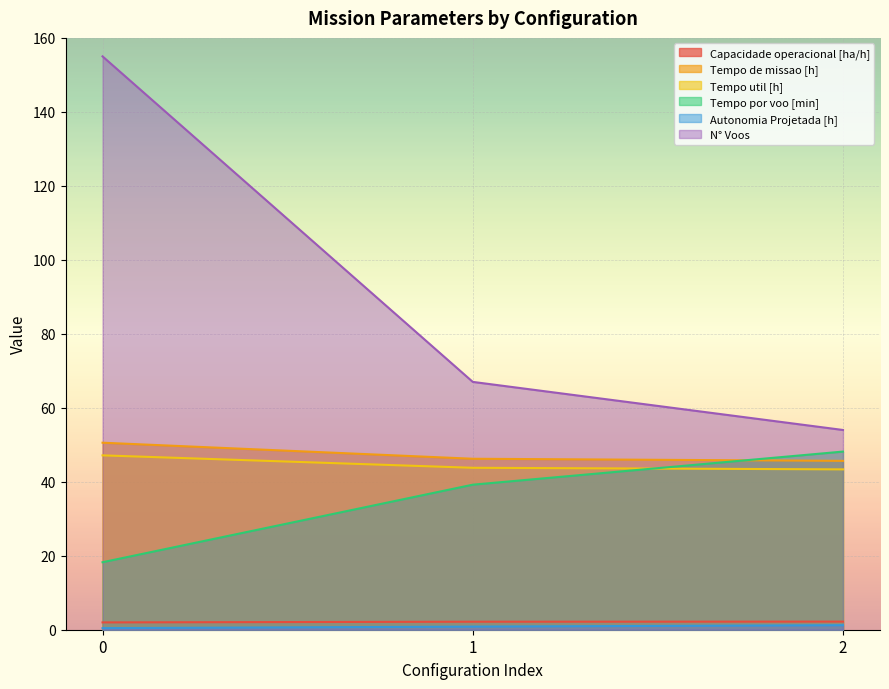

What is the difference between the maximum and second lowest values in the Autonomia Projetada [h] series?

0.4